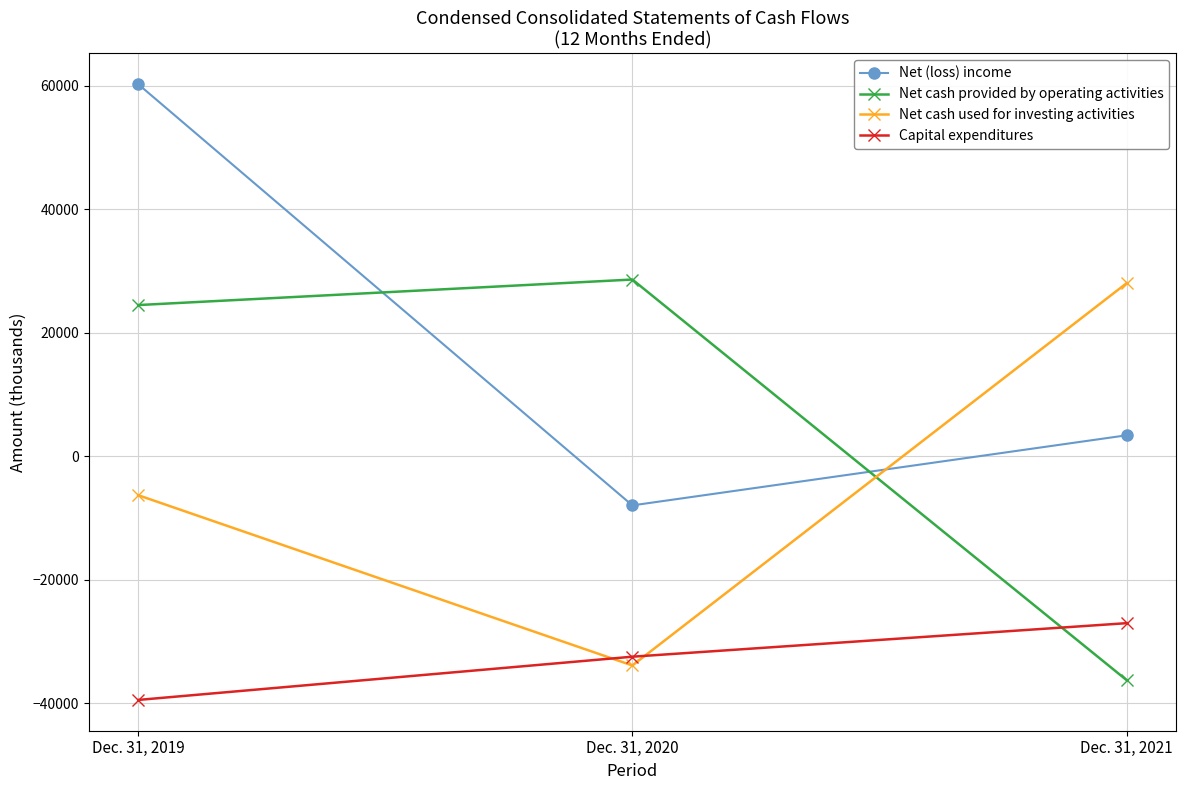

What value does the Capital expenditures series have at Dec. 31, 2021?

-27031